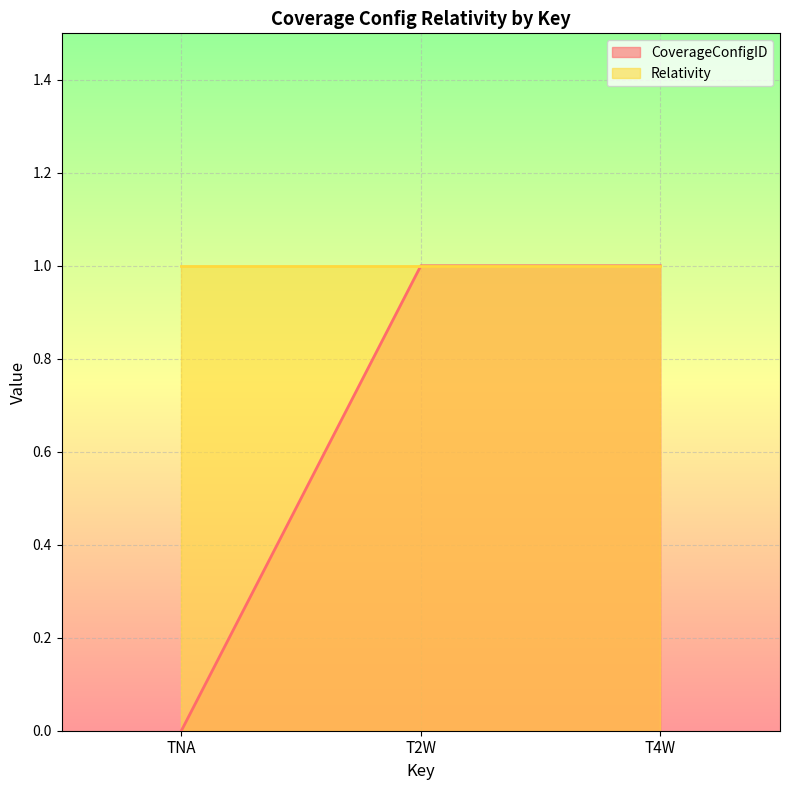

Where is the data nearest to the value 0?

TNA